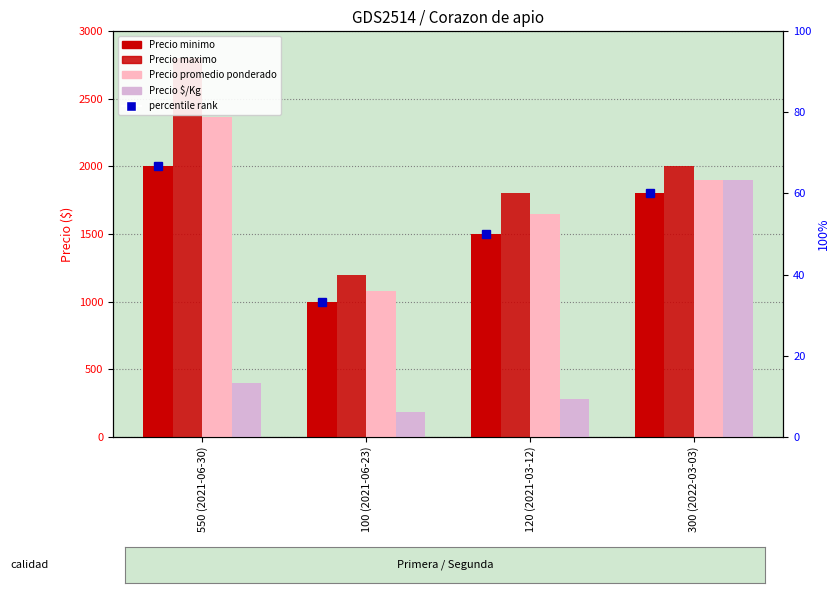

Where is Precio minimo nearest to the value 1500?

120 (2021-03-12)